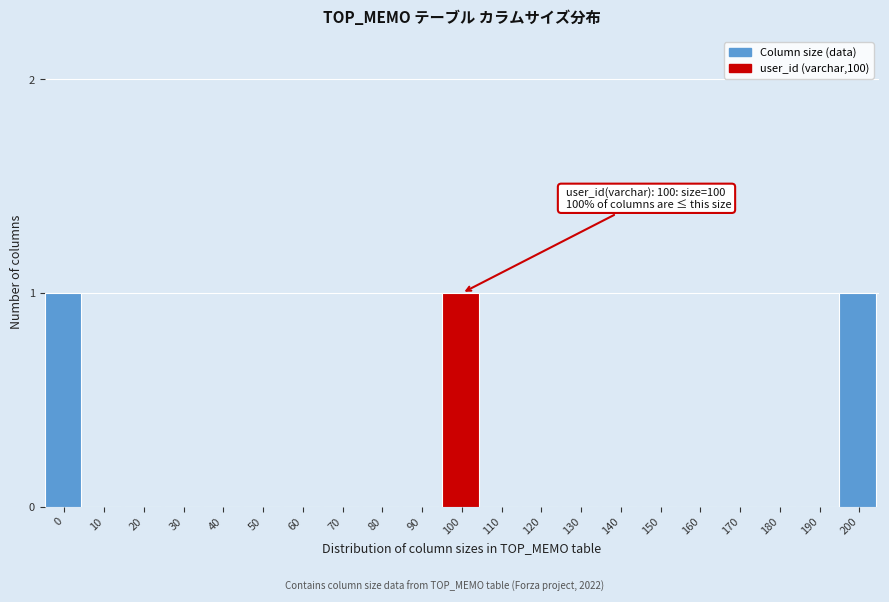

Reading left to right, list all the values displayed in this chart.

0=1	10=0	20=0	30=0	40=0	50=0	60=0	70=0	80=0	90=0	100=1	110=0	120=0	130=0	140=0	150=0	160=0	170=0	180=0	190=0	200=1